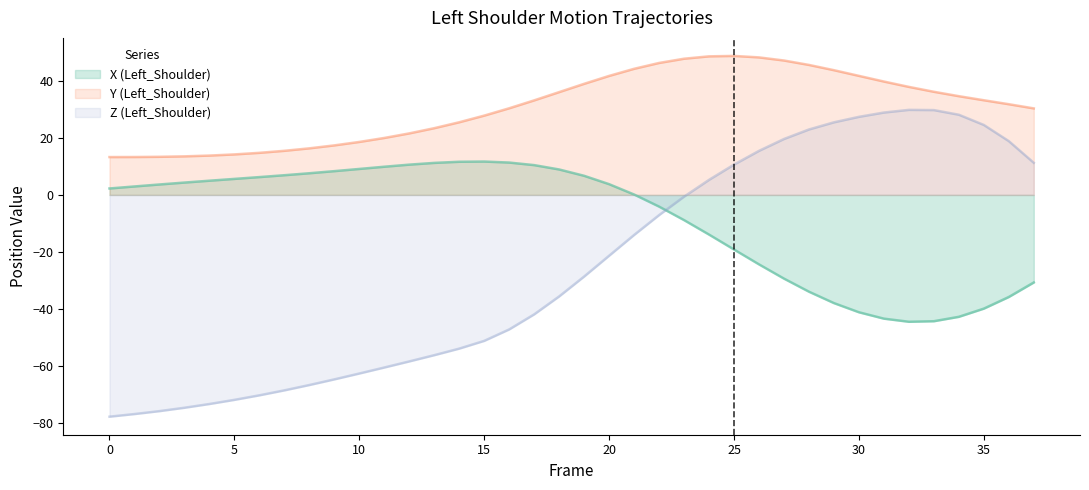

Reading right to left, what are all the values shown in this chart?

X (Left_Shoulder): -30.7	-35.8	-39.9	-42.7	-44.3	-44.5	-43.4	-41.1	-37.9	-33.9	-29.3	-24.3	-19.1	-13.9	-8.8	-4.1	0.1	3.8	6.7	8.9	10.4	11.3	11.7	11.6	11.2	10.6	9.9	9.1	8.3	7.6	6.9	6.3	5.6	5.0	4.3	3.7	3.0	2.3
Y (Left_Shoulder): 30.3	31.8	33.2	34.6	36.2	37.9	39.7	41.7	43.7	45.6	47.1	48.2	48.7	48.6	47.7	46.3	44.2	41.7	38.9	36.0	33.1	30.4	27.8	25.5	23.4	21.6	20.0	18.6	17.4	16.3	15.5	14.8	14.2	13.8	13.5	13.4	13.3	13.3
Z (Left_Shoulder): 11.3	18.9	24.5	28.1	29.7	29.8	28.9	27.4	25.5	22.9	19.6	15.4	10.6	5.3	-0.6	-7.1	-14.0	-21.3	-28.6	-35.6	-41.9	-47.2	-51.2	-53.9	-56.2	-58.4	-60.5	-62.6	-64.7	-66.6	-68.5	-70.3	-71.8	-73.3	-74.6	-75.8	-76.8	-77.7